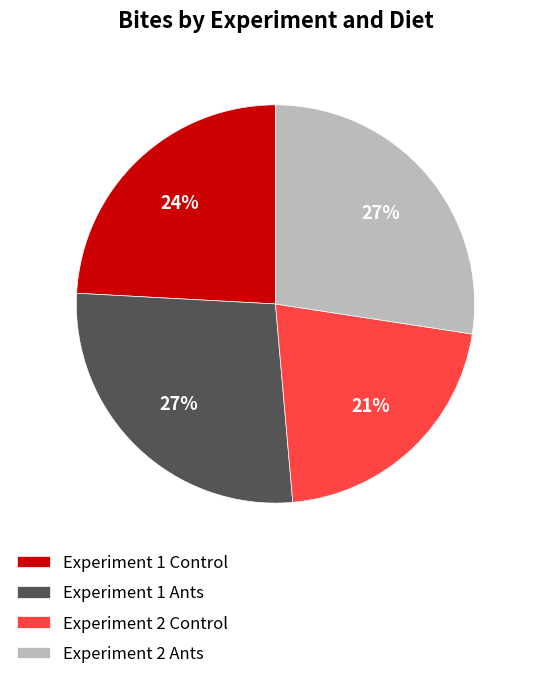

The Experiment 2 Control slice represents 29% of the pie. True or false?

False